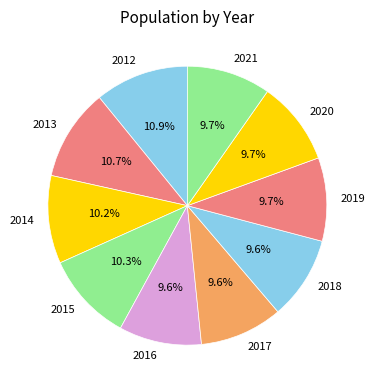

What portion of the pie excludes 2015?

89.7%